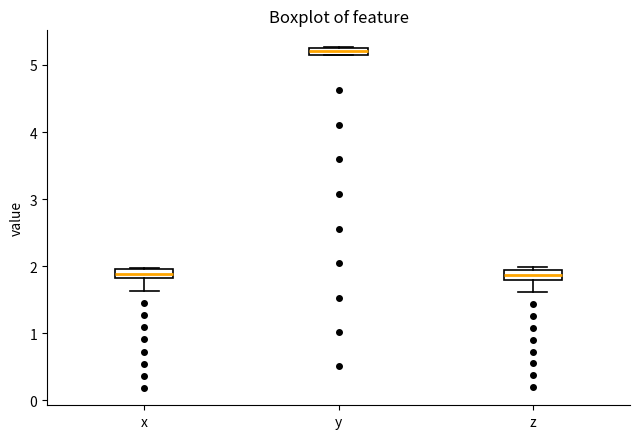

Which box's median line is the highest?

y